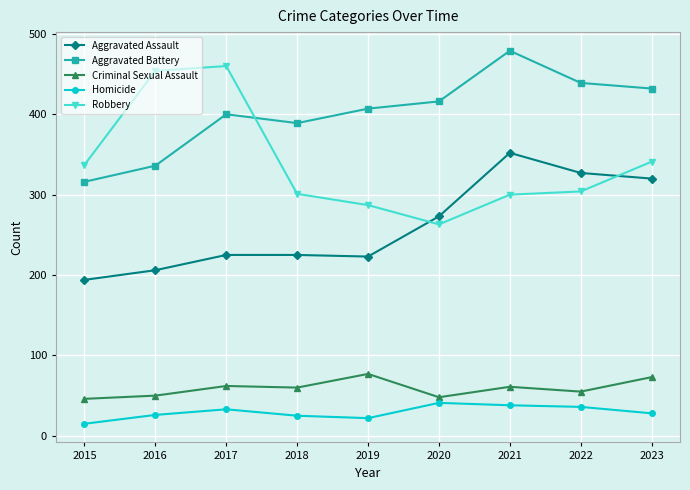

Which label corresponds to the largest value in the chart?

2021